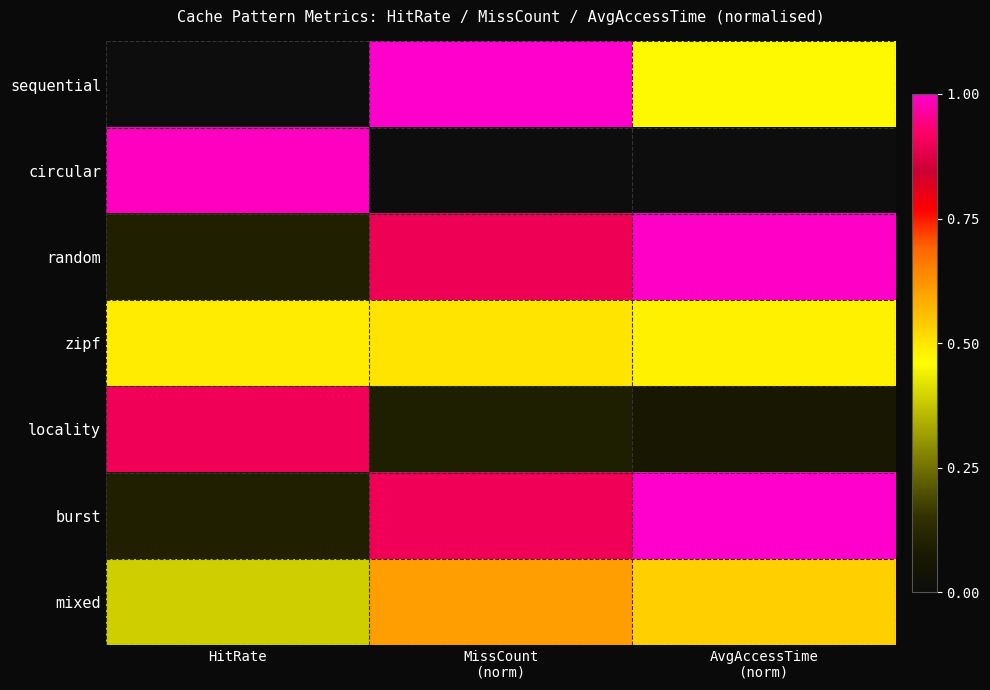

Reading right to left, extract all data points from this chart.

sequential: AvgAccessTime
(norm)=0.5	MissCount
(norm)=1.0	HitRate=0.0
circular: AvgAccessTime
(norm)=0.0	MissCount
(norm)=0.0	HitRate=1.0
random: AvgAccessTime
(norm)=1.0	MissCount
(norm)=0.9	HitRate=0.1
zipf: AvgAccessTime
(norm)=0.5	MissCount
(norm)=0.5	HitRate=0.5
locality: AvgAccessTime
(norm)=0.1	MissCount
(norm)=0.1	HitRate=0.9
burst: AvgAccessTime
(norm)=1.0	MissCount
(norm)=0.9	HitRate=0.1
mixed: AvgAccessTime
(norm)=0.5	MissCount
(norm)=0.6	HitRate=0.4